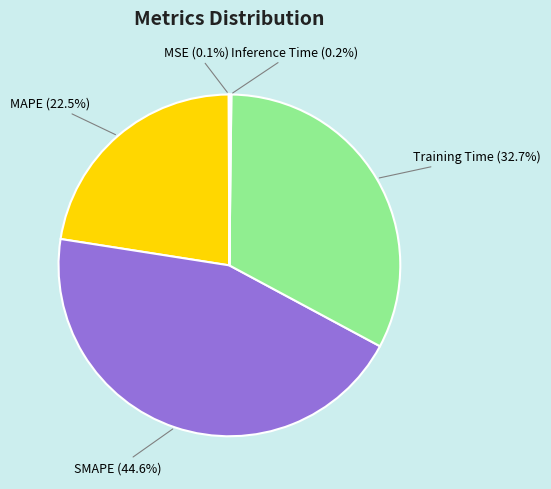

Is SMAPE the majority of the pie?

No